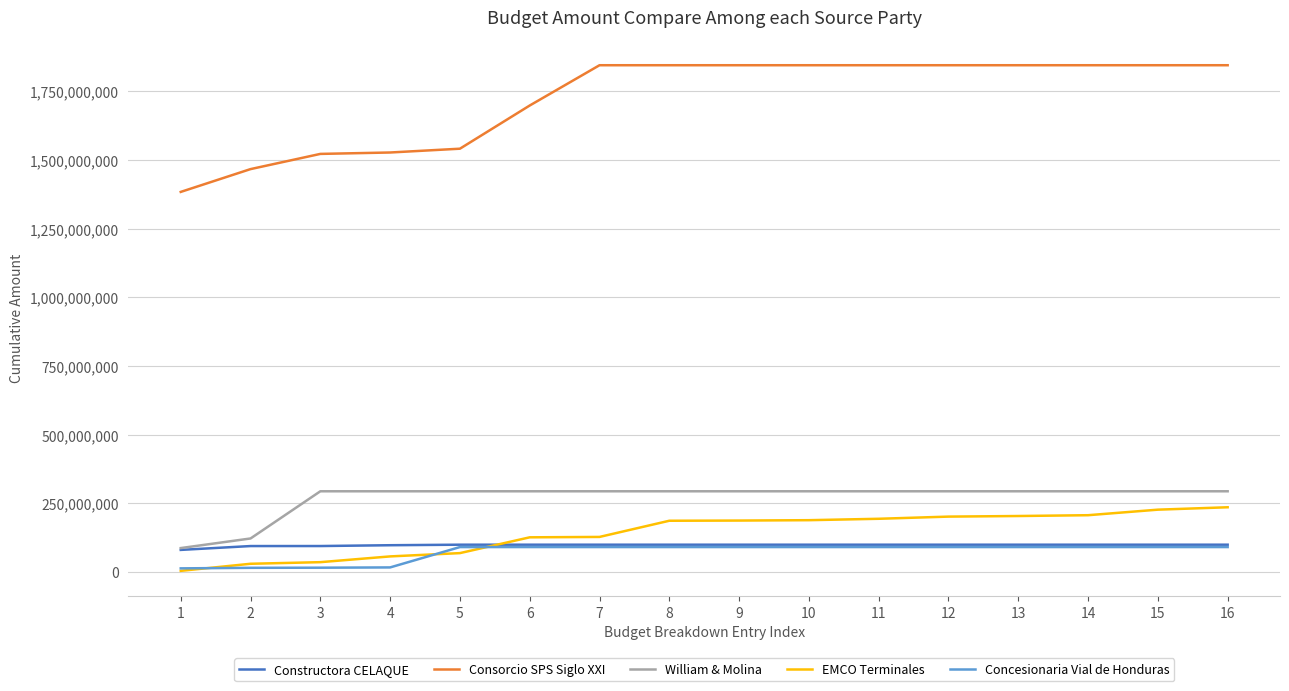

True or false: Consorcio SPS Siglo XXI and William & Molina intersect in this chart.

False